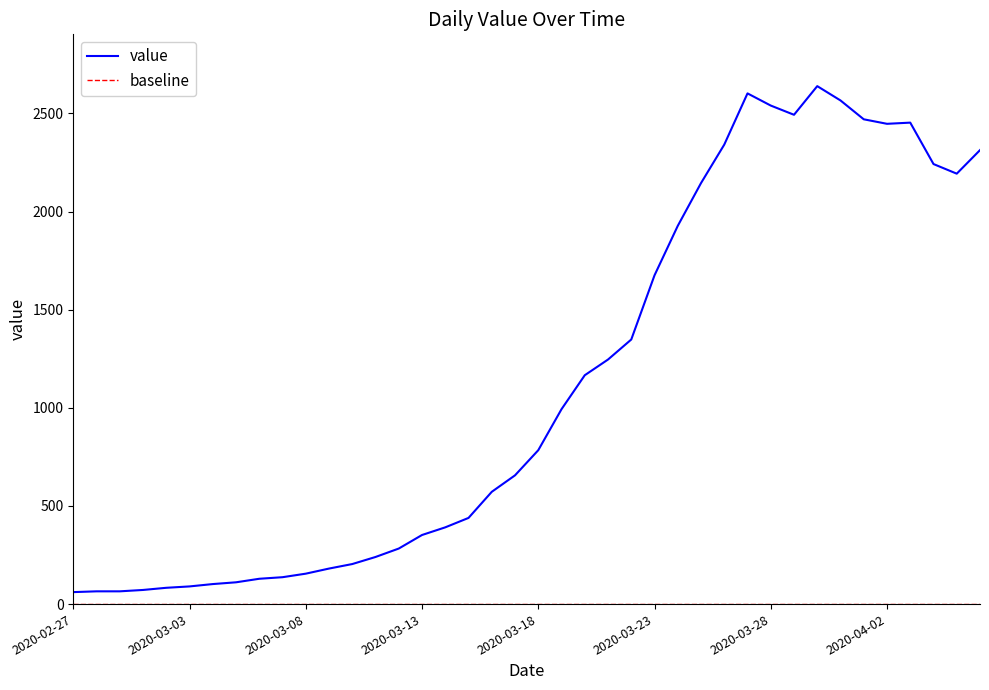

What is the maximum value shown in the chart?

2639